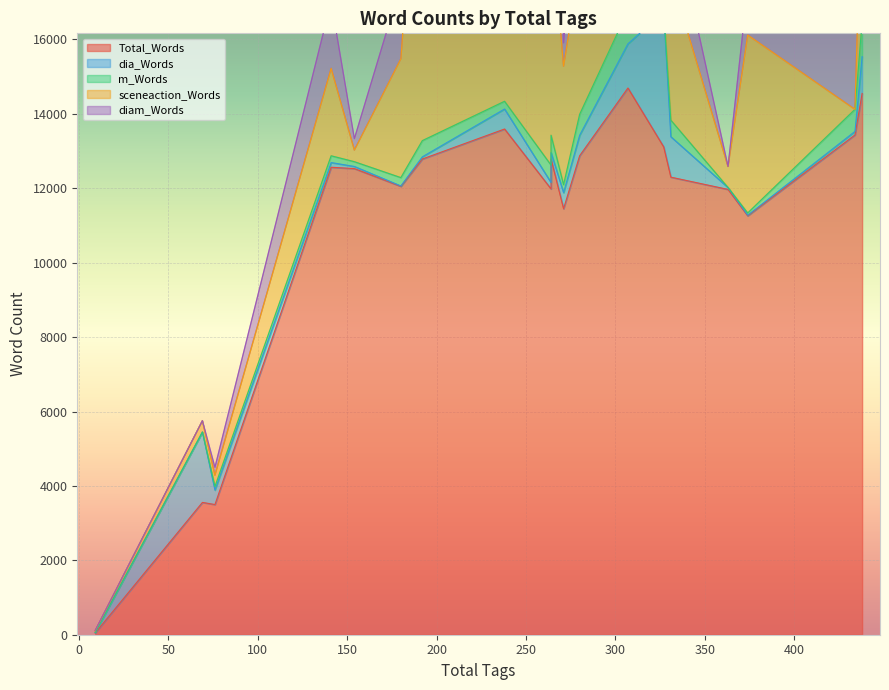

Read the dia_Words value at 280.

550